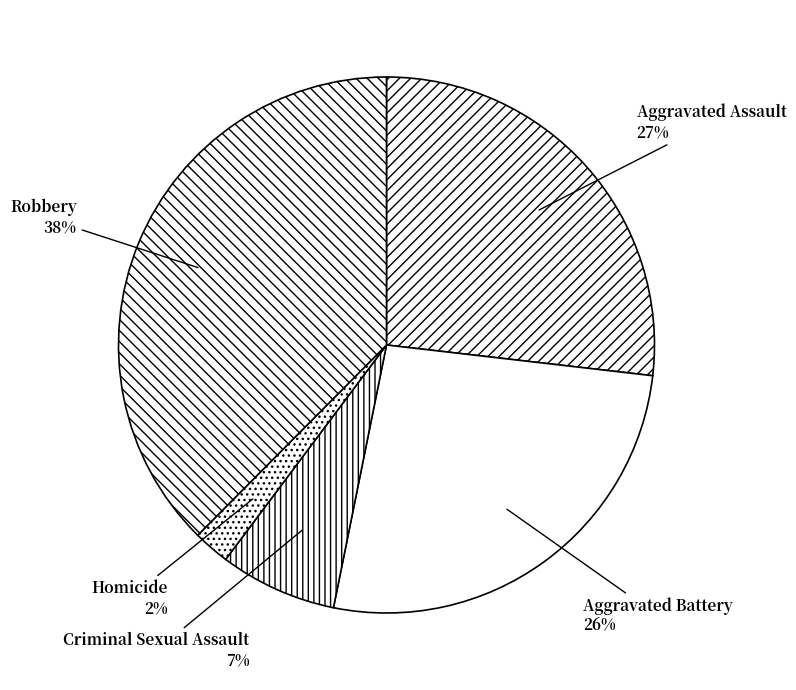

Count the number of slices in the pie.

5